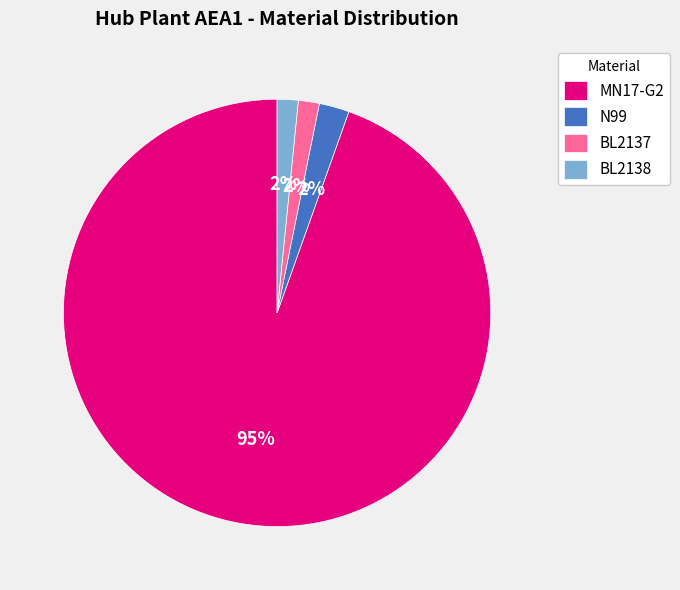

What is the majority slice?

MN17-G2